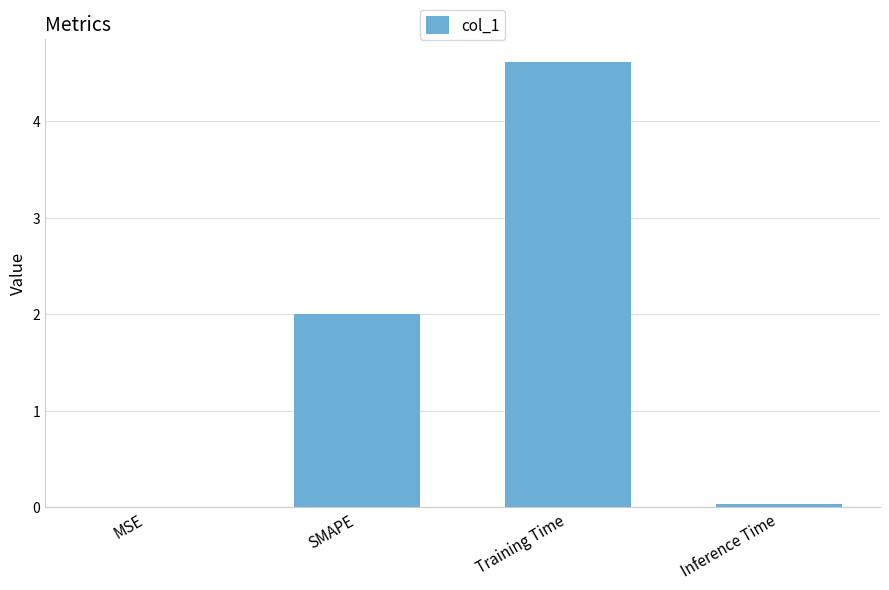

What is the greatest value displayed?

4.6